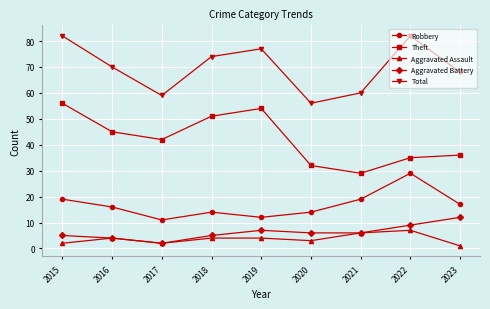

True or false: Robbery has more than 2 points higher than both neighbors.

False